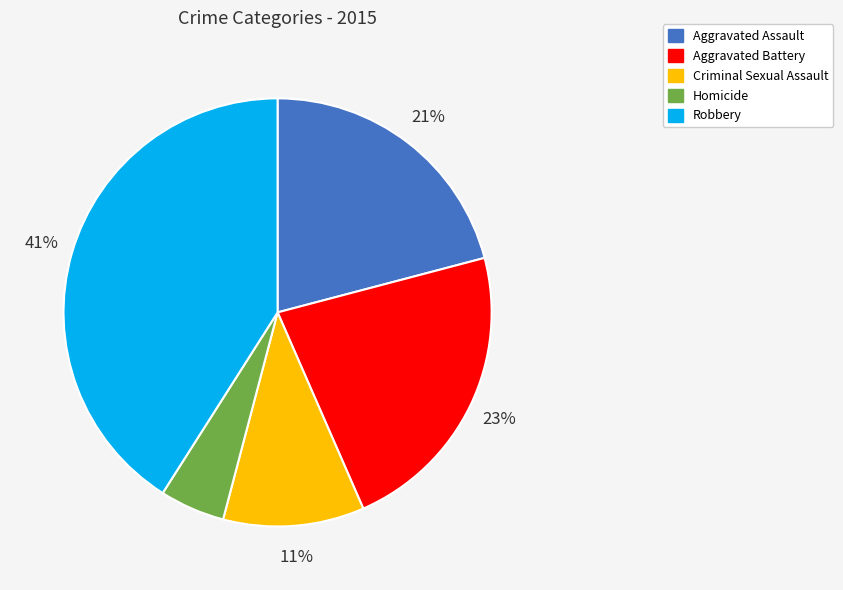

What is the smallest slice in the pie chart?

Homicide